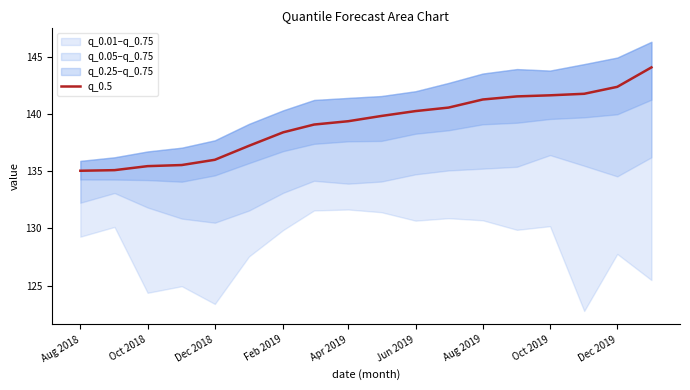

What is the maximum value shown in the chart?

144.1